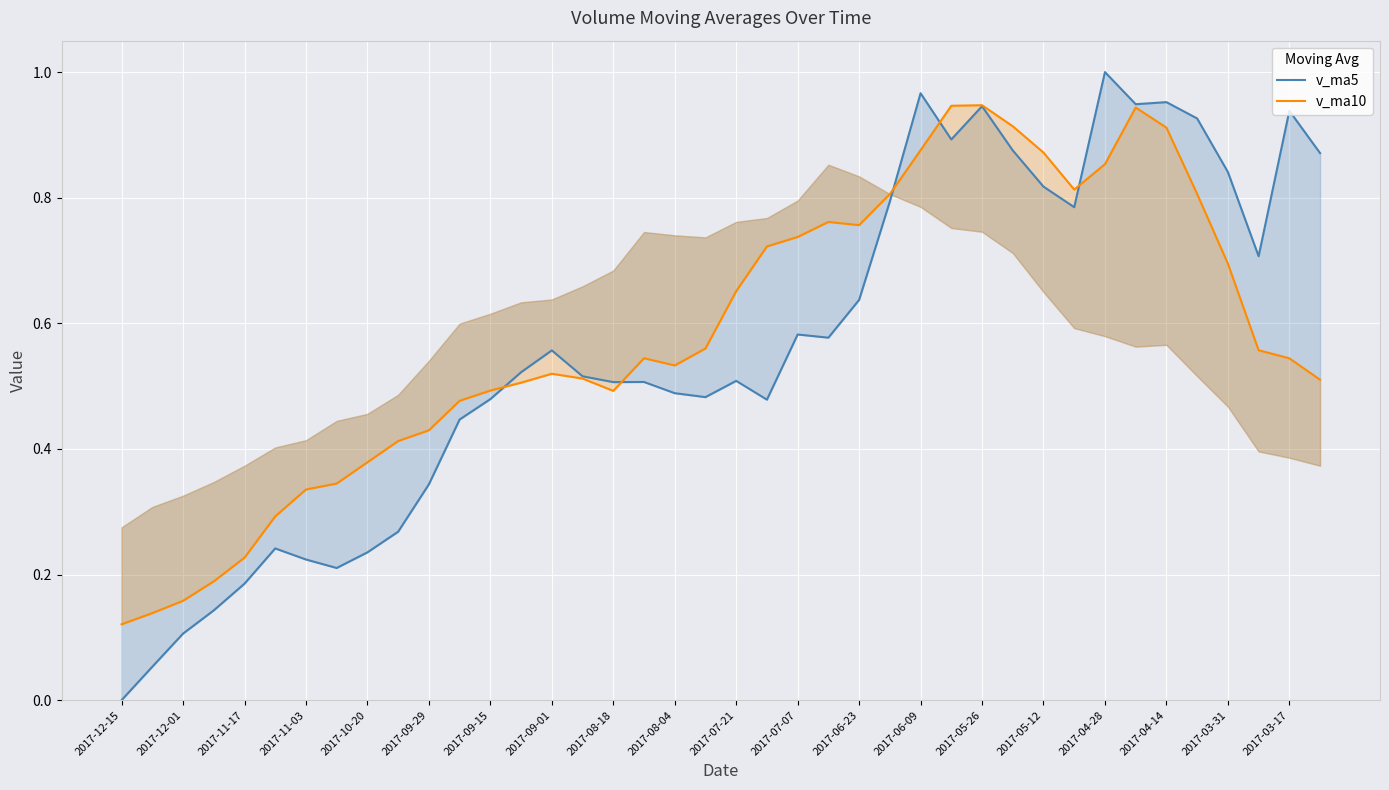

At which category does v_ma10 reach its first local peak?

2017-09-01